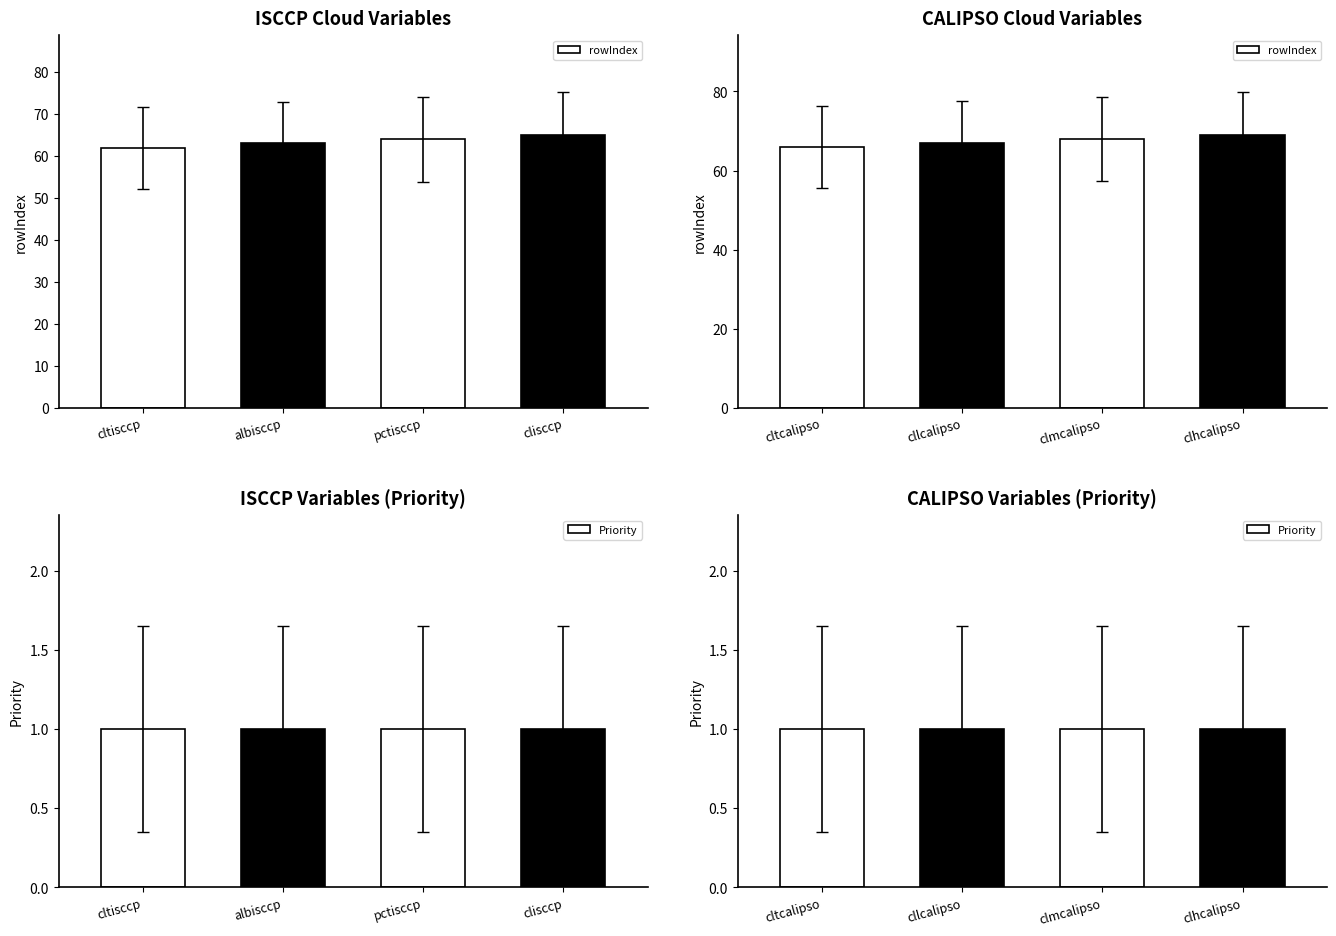

Rank the series by their average value, from lowest to highest.

Priority, rowIndex